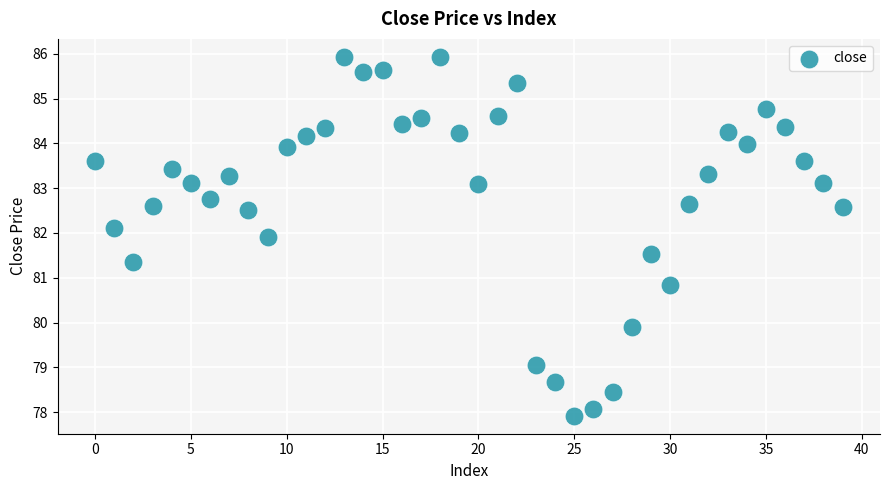

What Y value in the scatter plot is closest to 81?

80.8